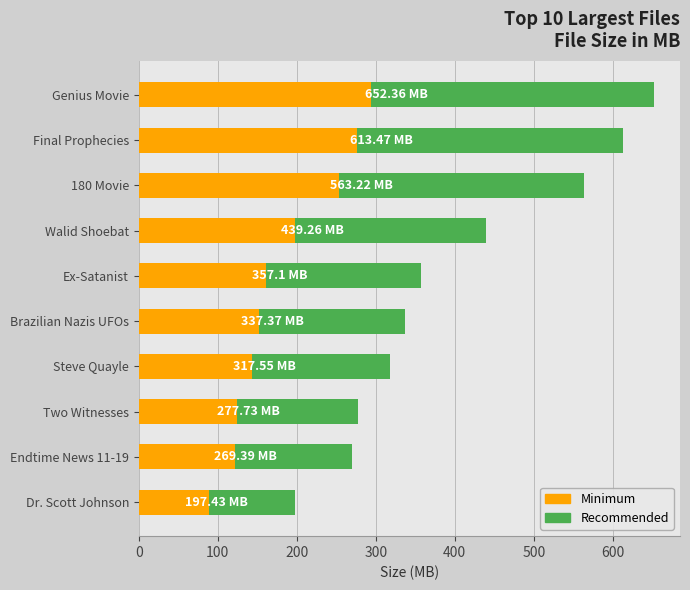

Is it true that the value at Final Prophecies is 613.5?

True